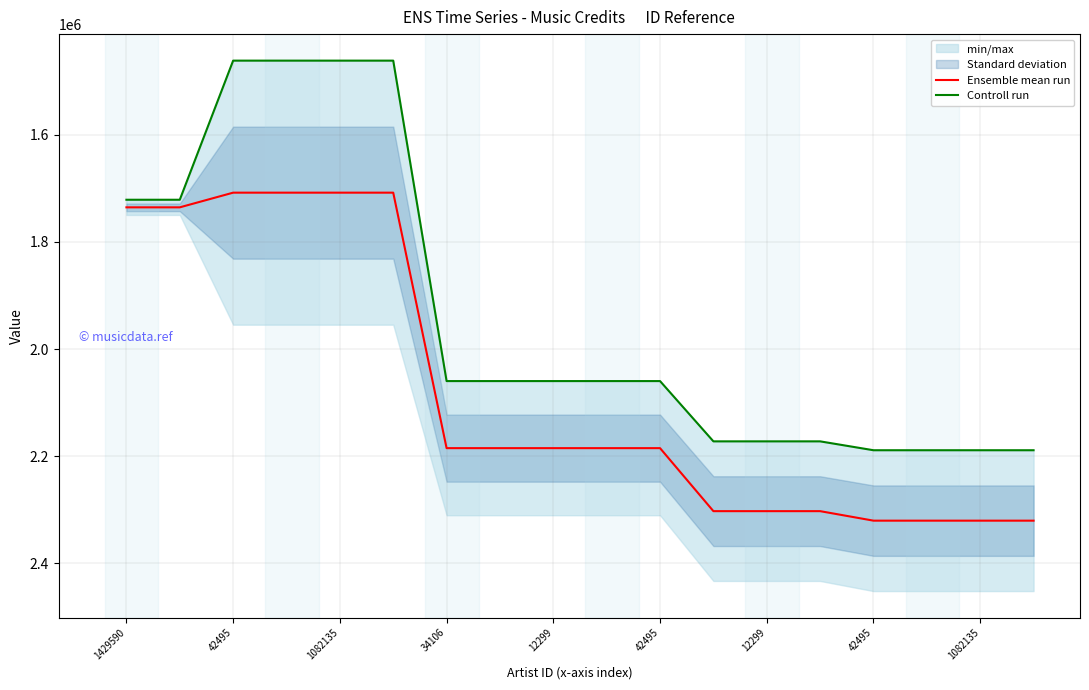

True or false: Ensemble mean run and Controll run cross at least once.

False